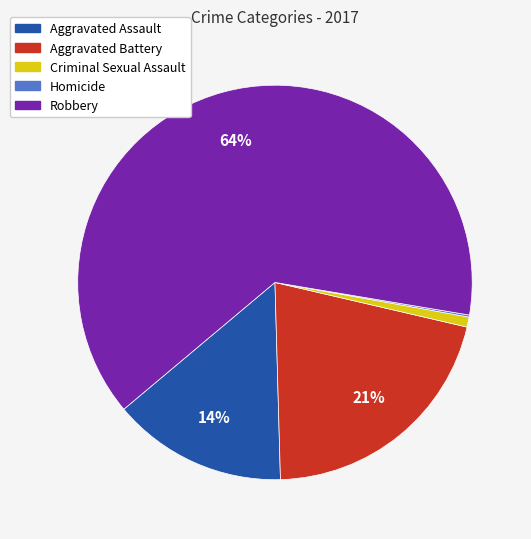

Which has a higher value, Aggravated Battery or Aggravated Assault?

Aggravated Battery